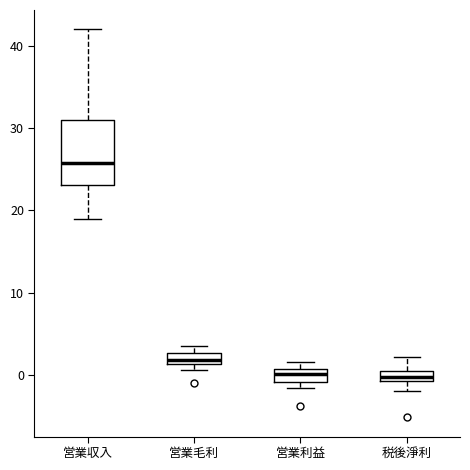

Where is the lower edge of the box for 営業利益 on the y-axis? The values are not printed on the chart, so give them approximately, as read against the axis.

-1